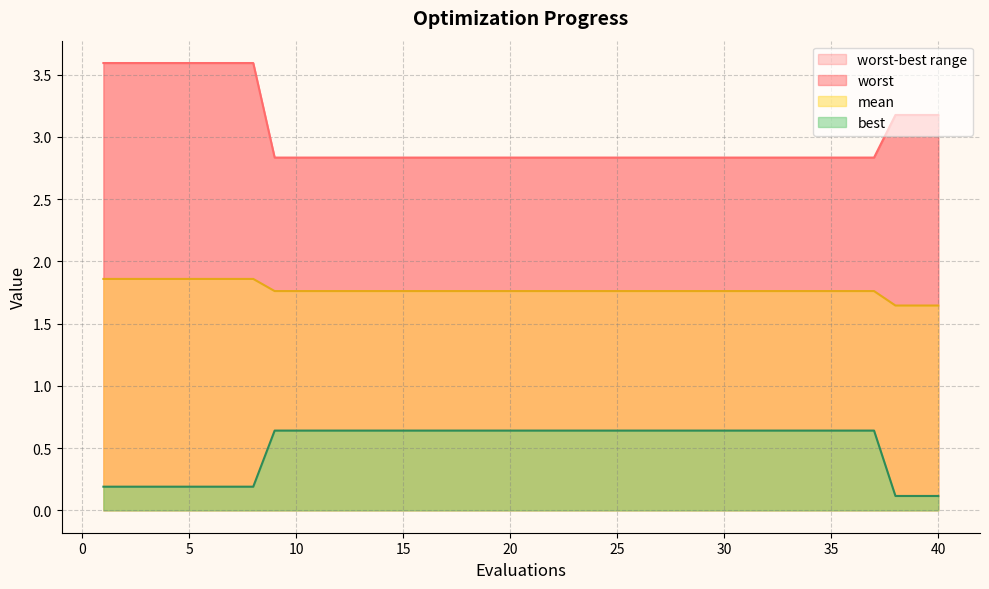

Is it true that mean equals 0.9 at 5?

False